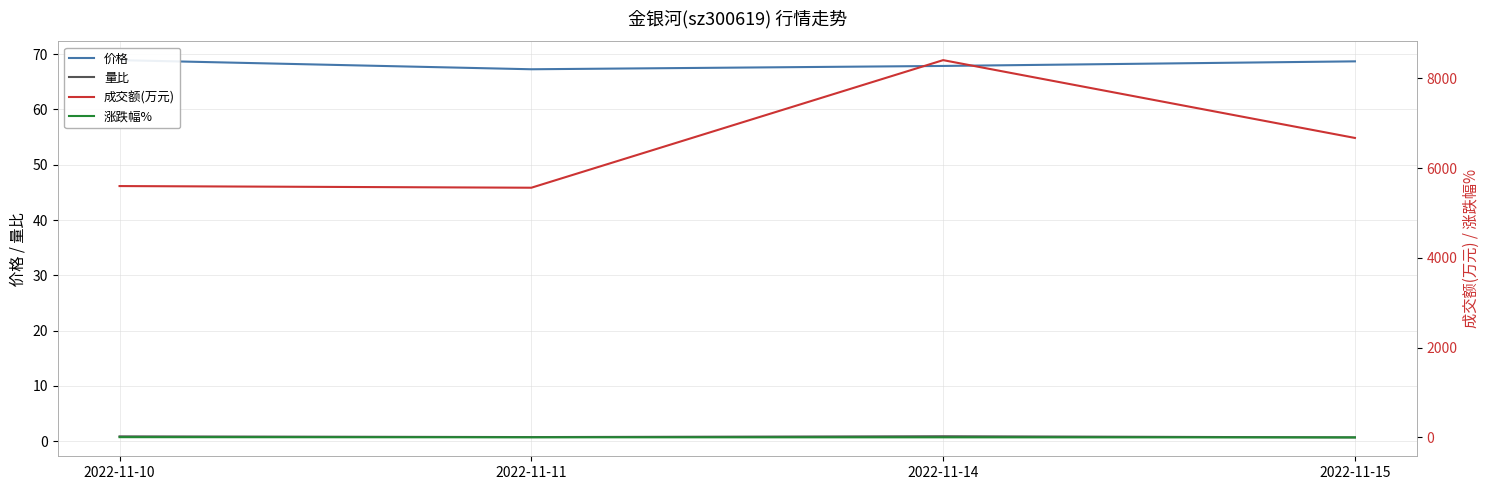

Is this an area chart (filled region under the line)?

No